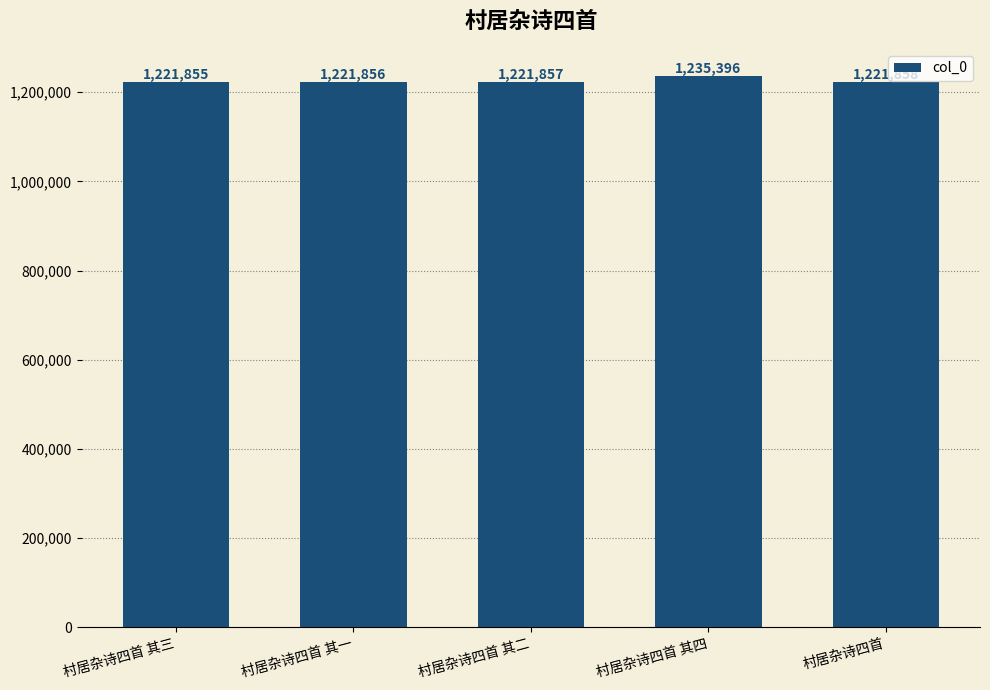

True or false: the data shows 291878 at 村居杂诗四首 其一.

False